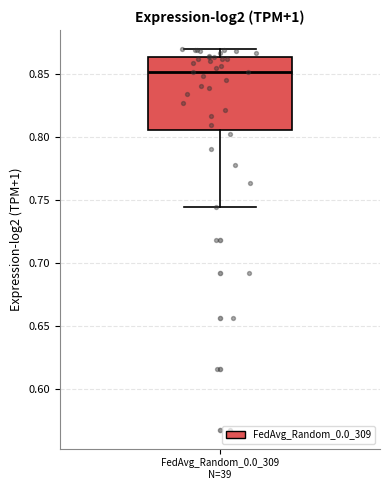

Where is the lower edge of the box for FedAvg_Random_0.0_309 N=39 on the y-axis? The values are not printed on the chart, so give them approximately, as read against the axis.

0.805